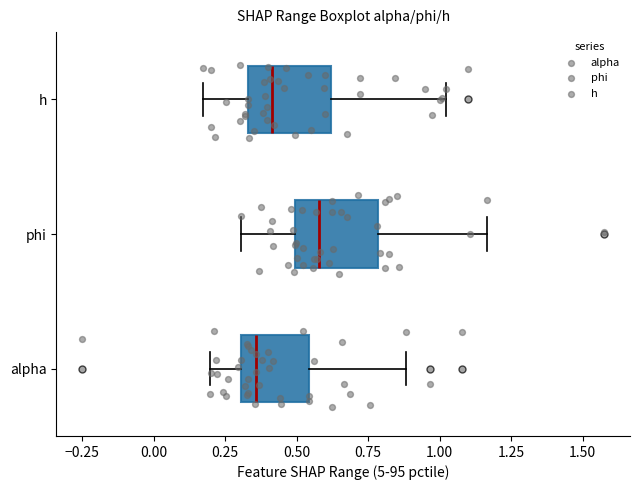

Where is the right edge of the box for alpha on the x-axis? The values are not printed on the chart, so give them approximately, as read against the axis.

0.55